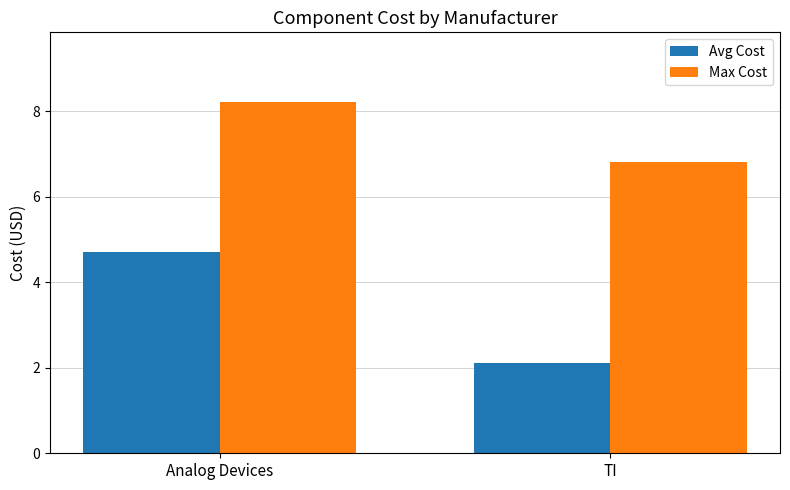

Where does the Max Cost series first go above 8?

Analog Devices